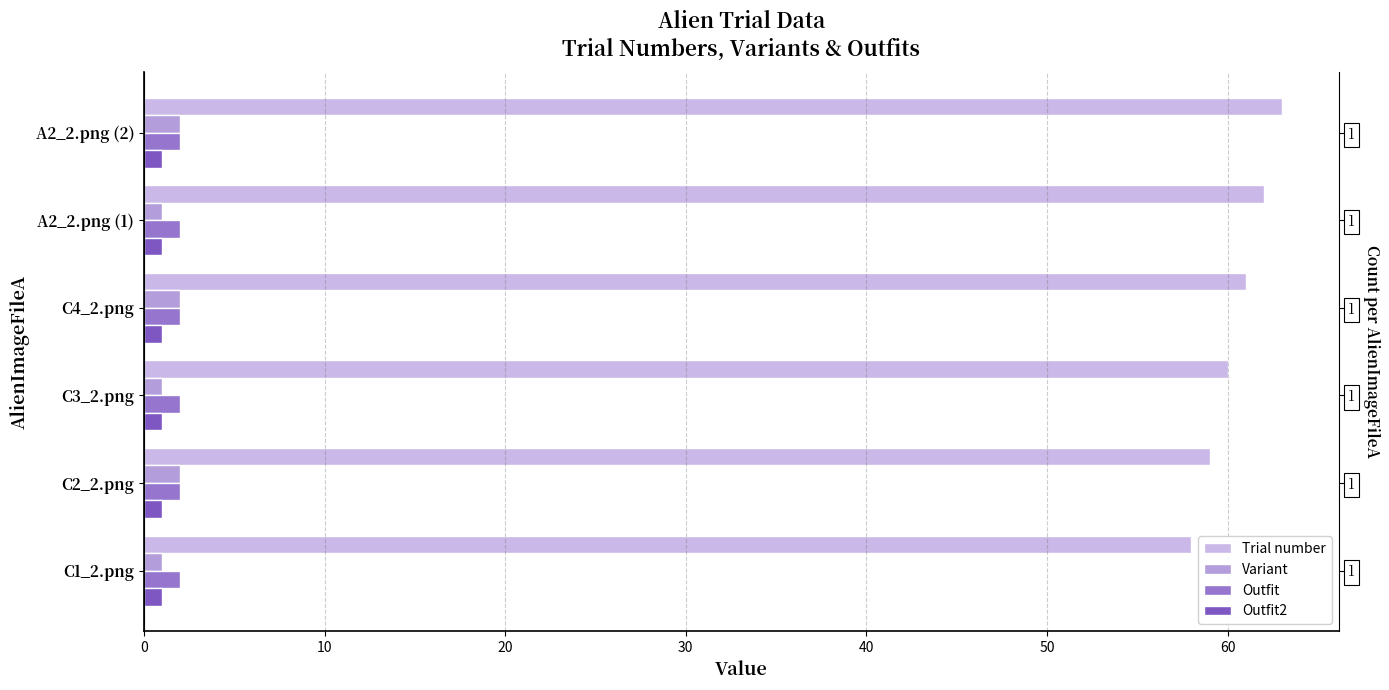

Which series has the largest range (max minus min)?

Trial number